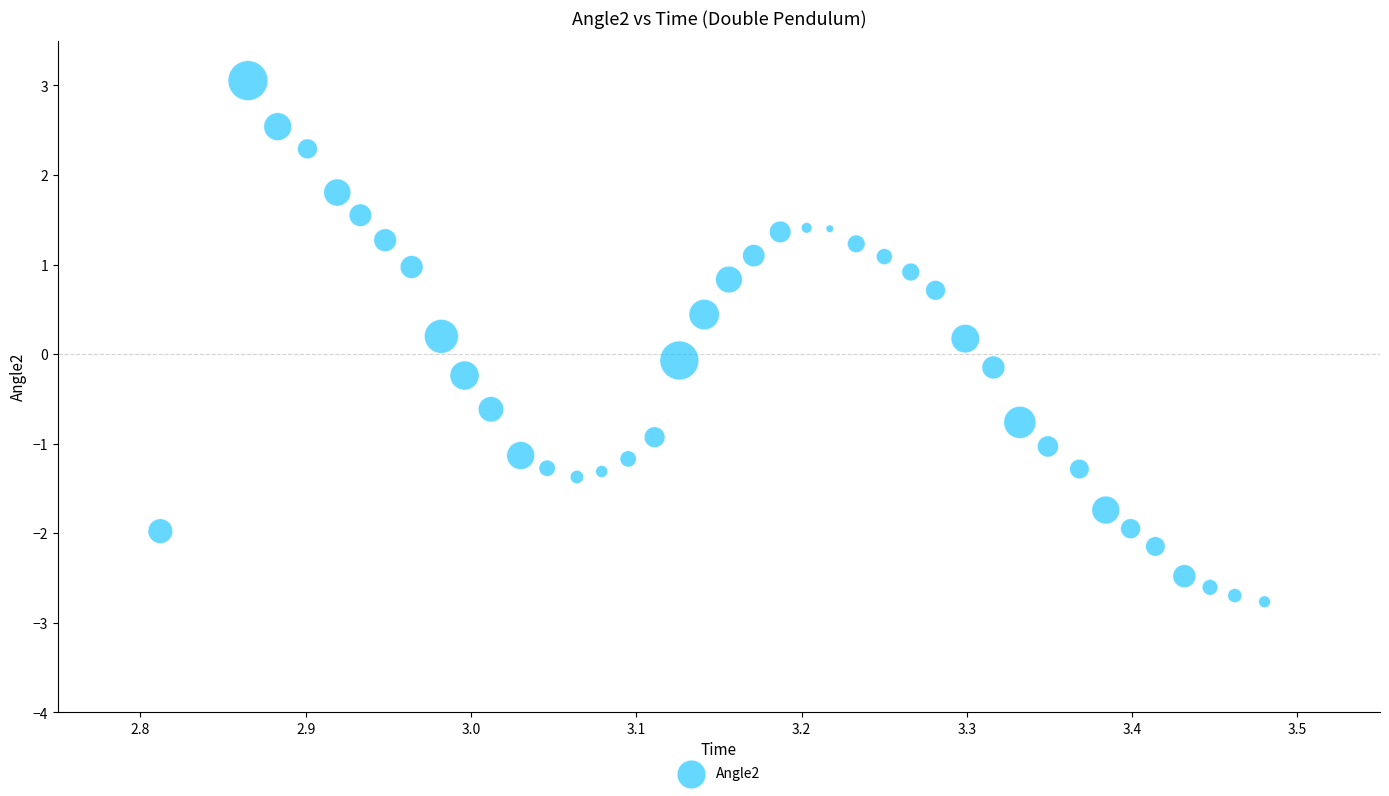

What is the range of X values (max minus min)?

0.7